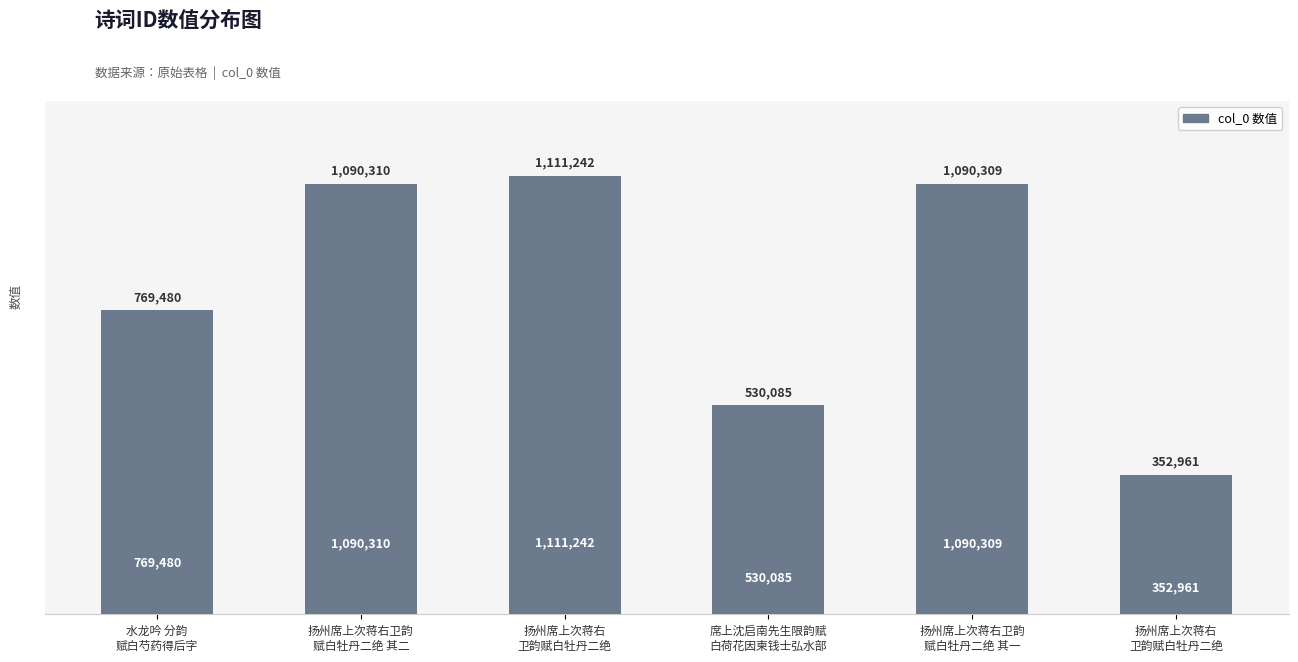

True or false: the data shows 769480 at 水龙吟 分韵
赋白芍药得后字.

True